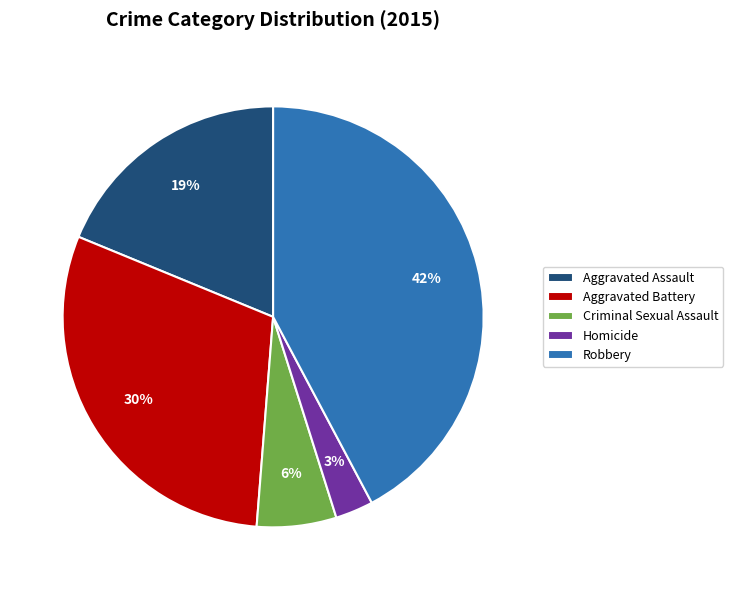

What is the ratio of the value at Robbery to the value at Aggravated Assault?

2.2